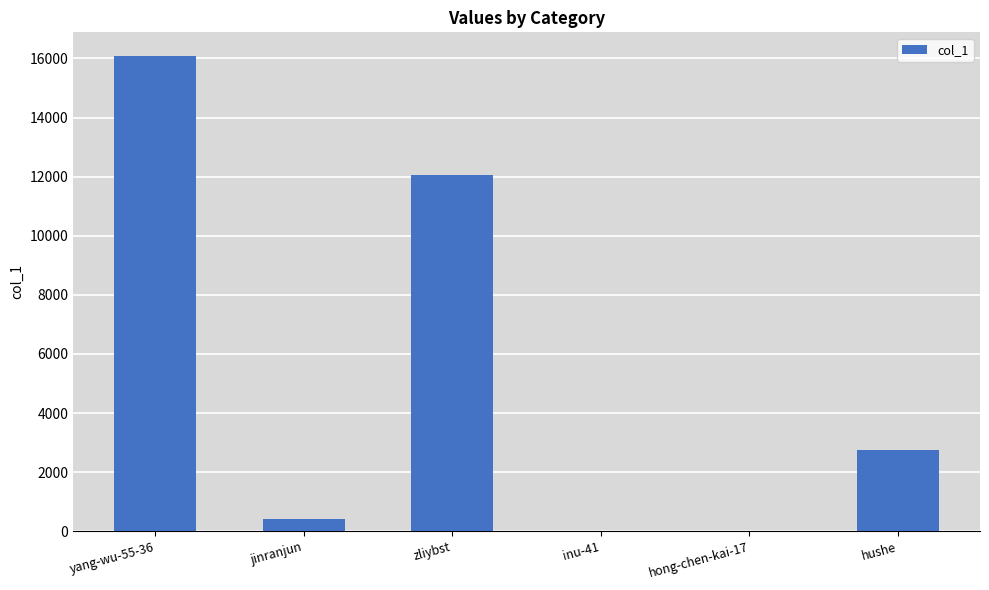

Is it true that the value at yang-wu-55-36 is 16080?

True